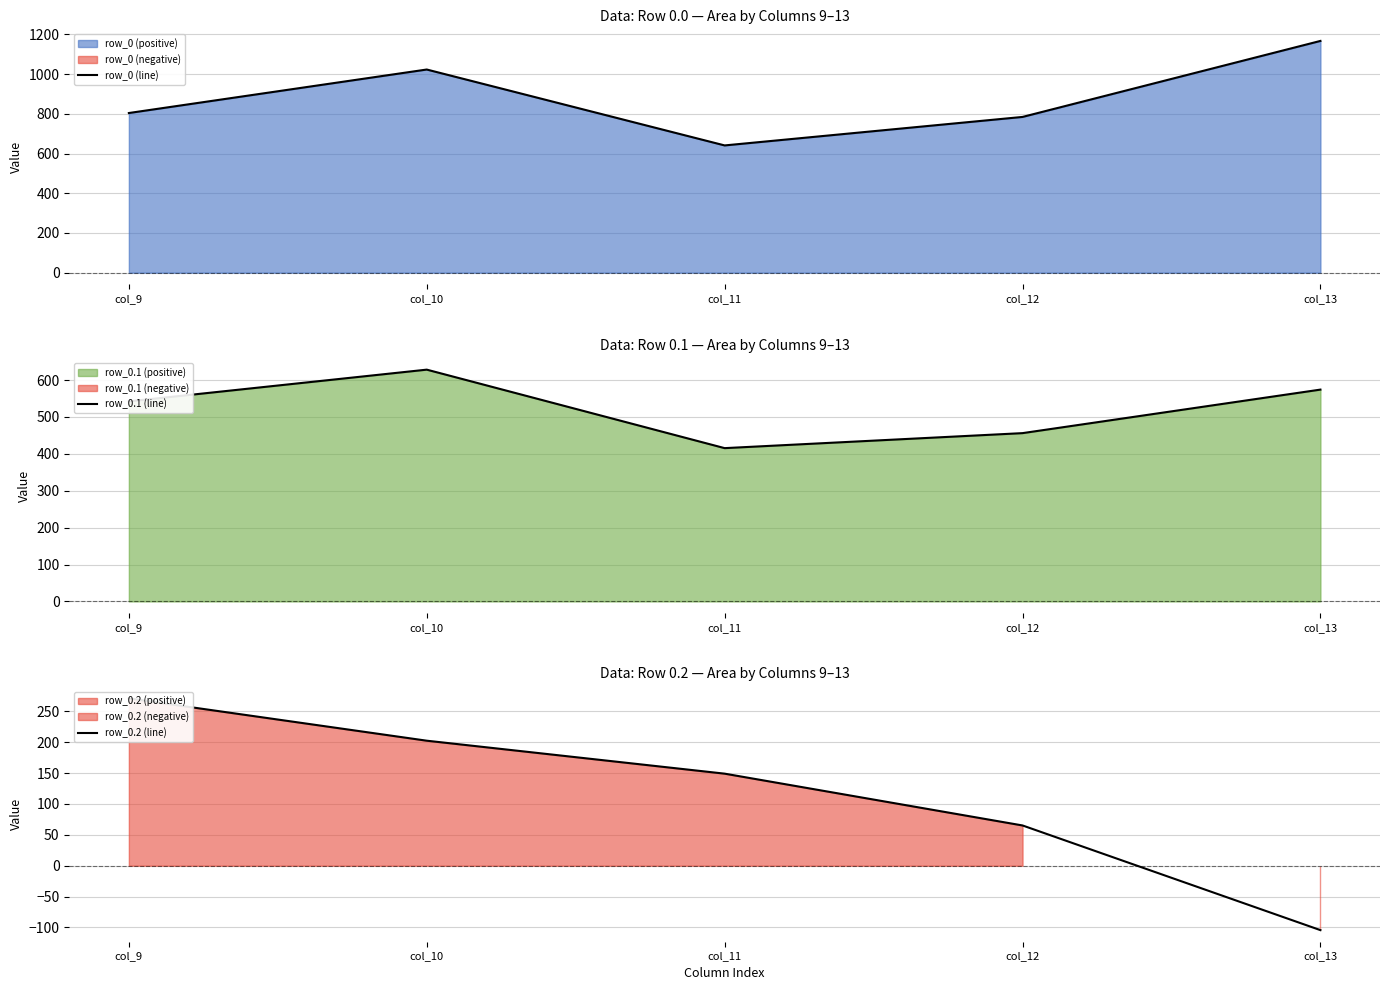

At which label is row_0 (line) closest to 904?

col_9